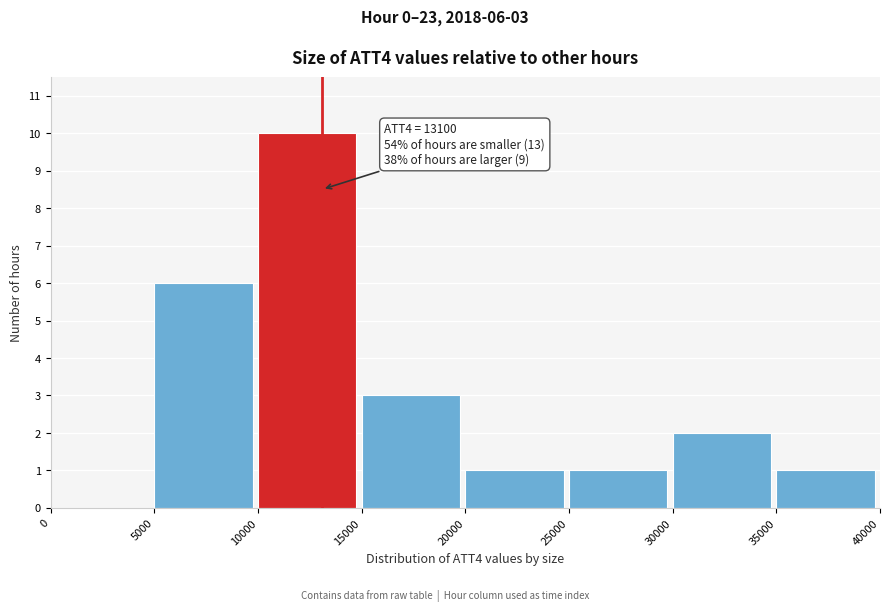

Which range on the x-axis has the tallest bar?

10000 to 15000